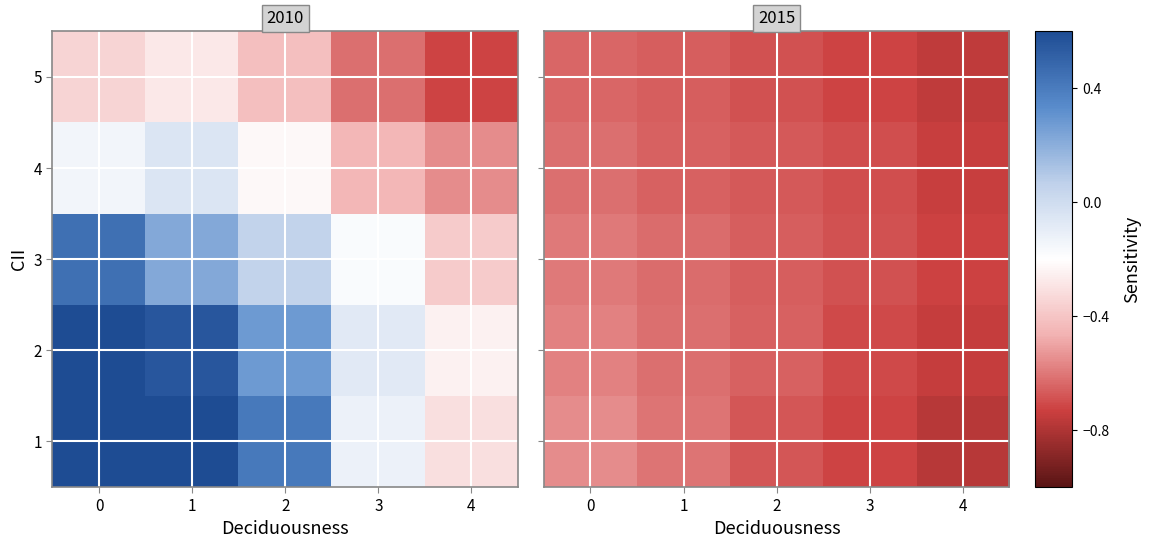

Is it true that row_3 equals -0.7 at 1?

True